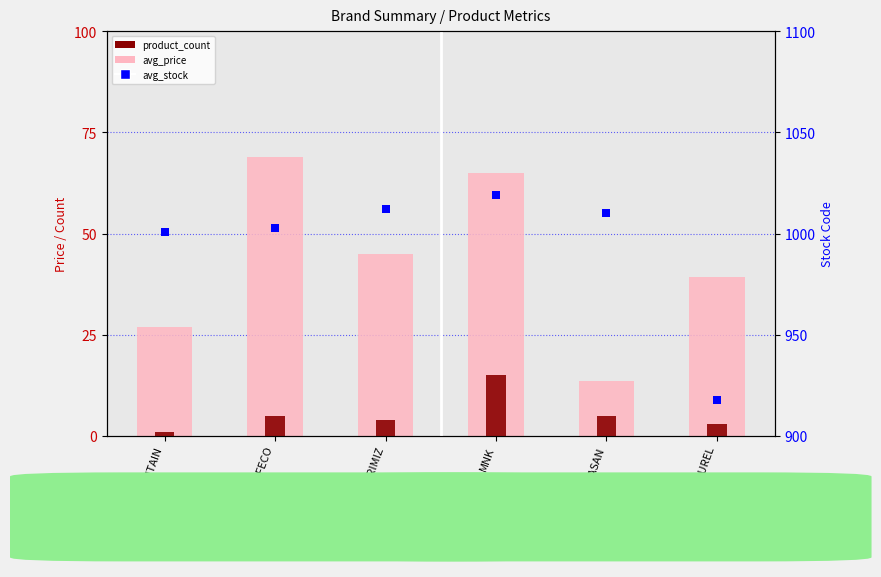

Which series has the largest total across all categories?

avg_stock